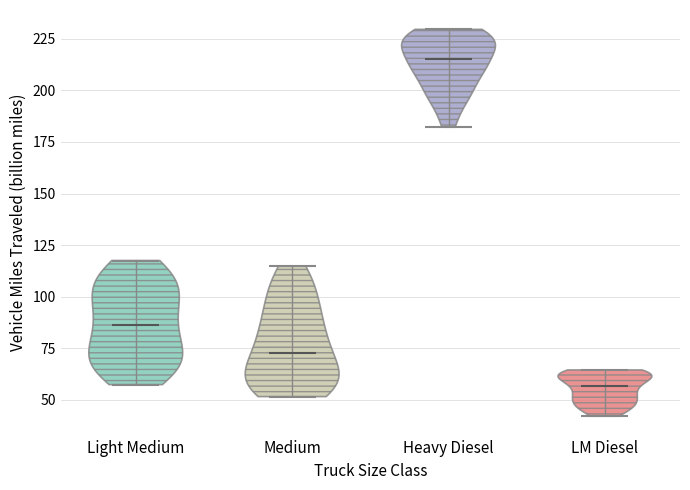

What is the lowest point the violin for LM Diesel reaches on the y-axis? The values are not printed on the chart, so give them approximately, as read against the axis.

40